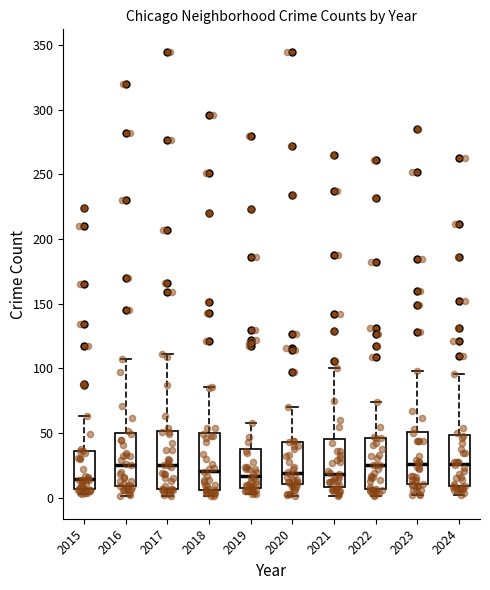

Reading left to right, read every box against the y-axis: the position of its median line, the range the box covers, and the ends of its whiskers. The values are not printed on the chart, so give them approximately, as read against the axis.

2015: median 15, box 5 to 35, whiskers 5 (just below the box's lower edge) to 65
2016: median 25, box 10 to 50, whiskers 0 to 105
2017: median 25, box 5 to 50, whiskers 0 to 110
2018: median 20, box 5 to 50, whiskers 0 to 85
2019: median 15, box 10 to 40, whiskers 5 to 60
2020: median 20, box 10 to 45, whiskers 0 to 70
2021: median 20, box 10 to 45, whiskers 0 to 100
2022: median 25, box 5 to 45, whiskers 0 to 75
2023: median 25, box 10 to 50, whiskers 0 to 100
2024: median 25, box 10 to 50, whiskers 0 to 95